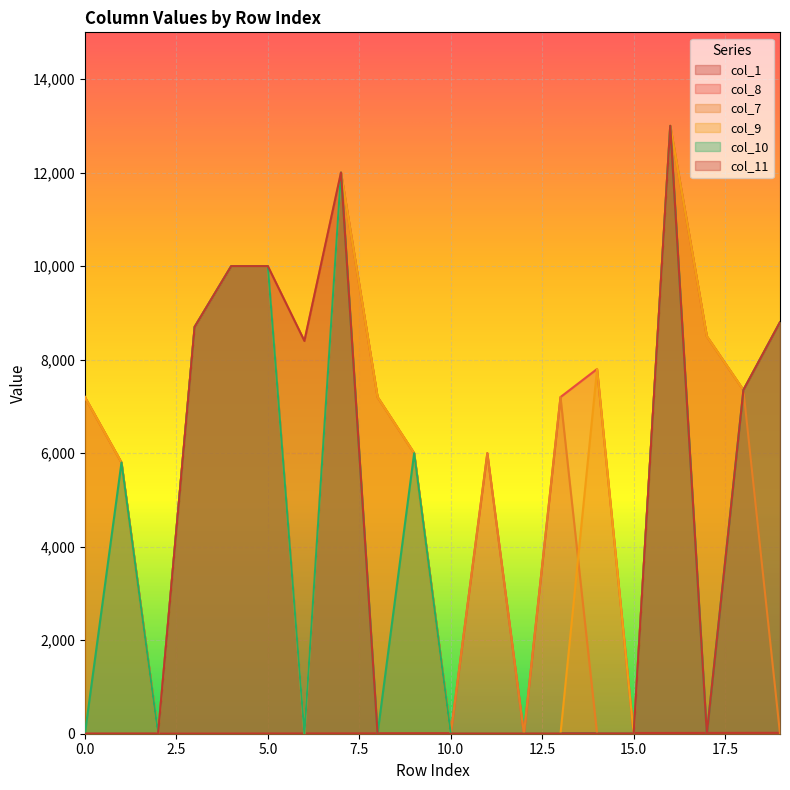

Between which two adjacent categories do col_1 and col_9 first intersect?

1 and 2